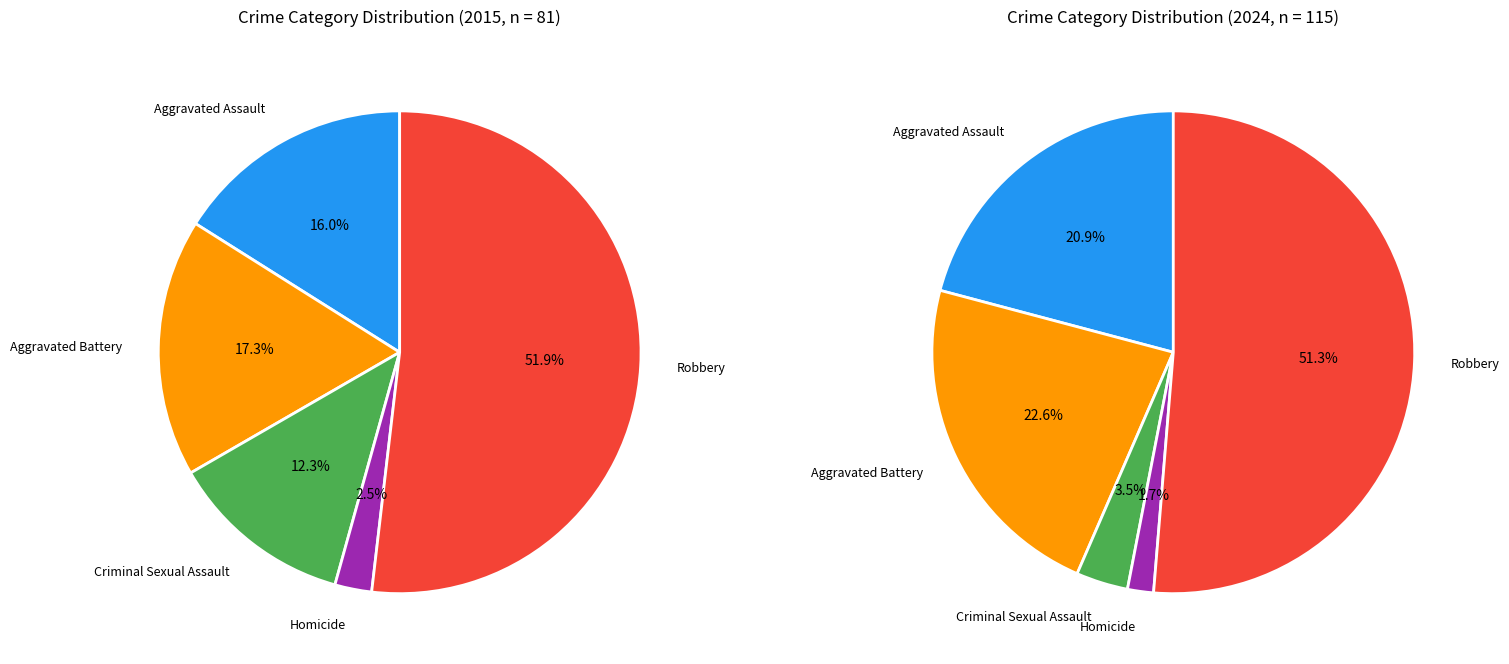

Which slice is the largest?

Robbery